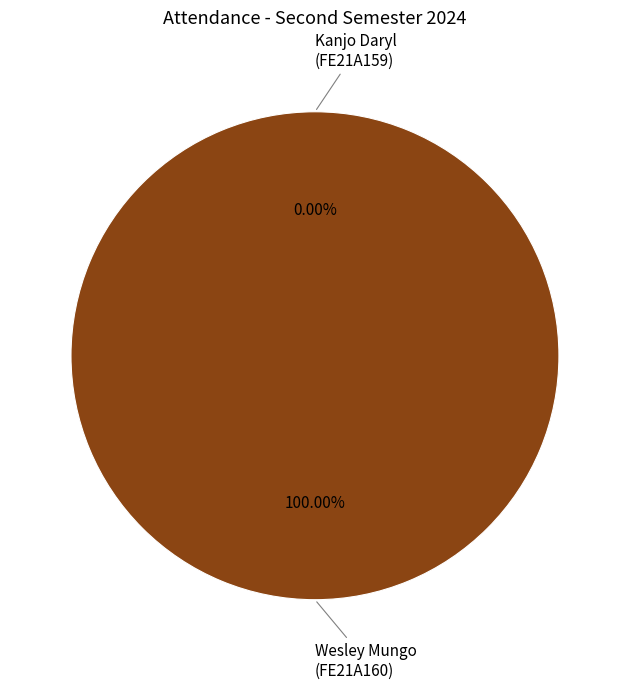

Which category has the smallest portion of the pie?

Kanjo Daryl
(FE21A159)